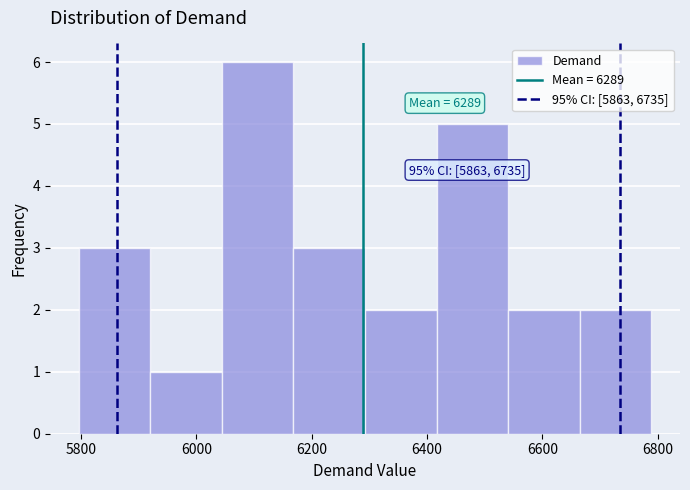

Over which range of the x-axis is the bar tallest?

6040 to 6160